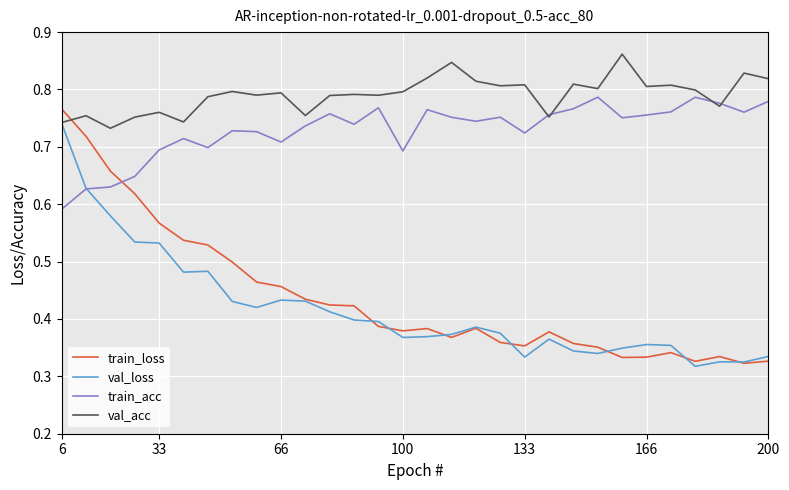

In train_acc, how many points are higher than both neighbors (excluding endpoints)?

8